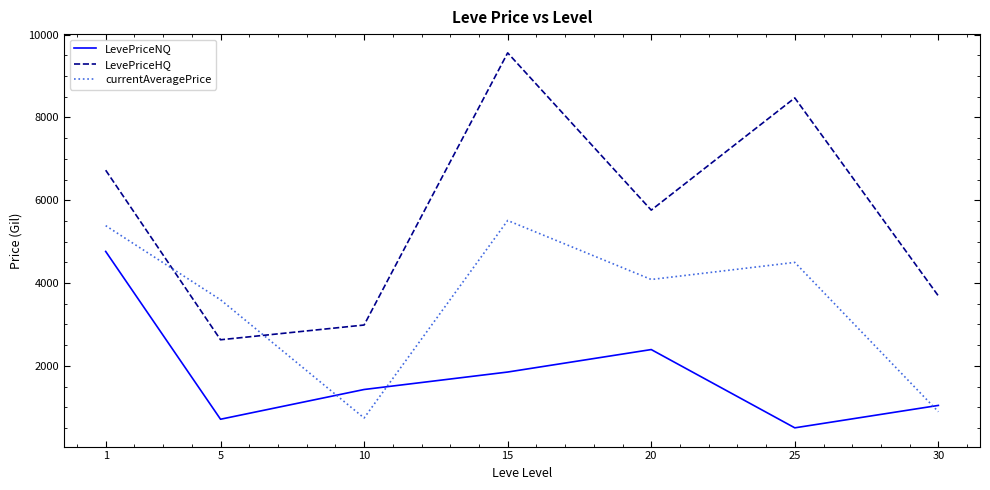

Reading left to right, what are all the values shown in this chart?

LevePriceNQ: 4764.1	712.2	1430.4	1852.1	2394.8	504.6	1046.1
LevePriceHQ: 6726.3	2631.3	2987.4	9559.5	5762.1	8471.4	3690.0
currentAveragePrice: 5386.8	3597.2	742.5	5511.4	4087.0	4499.5	893.5